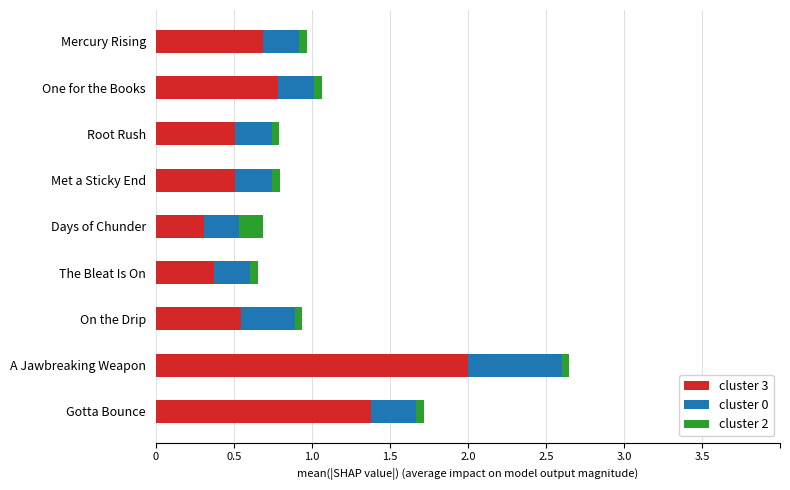

True or false: cluster 3 has a value of 3.6 at A Jawbreaking Weapon.

False